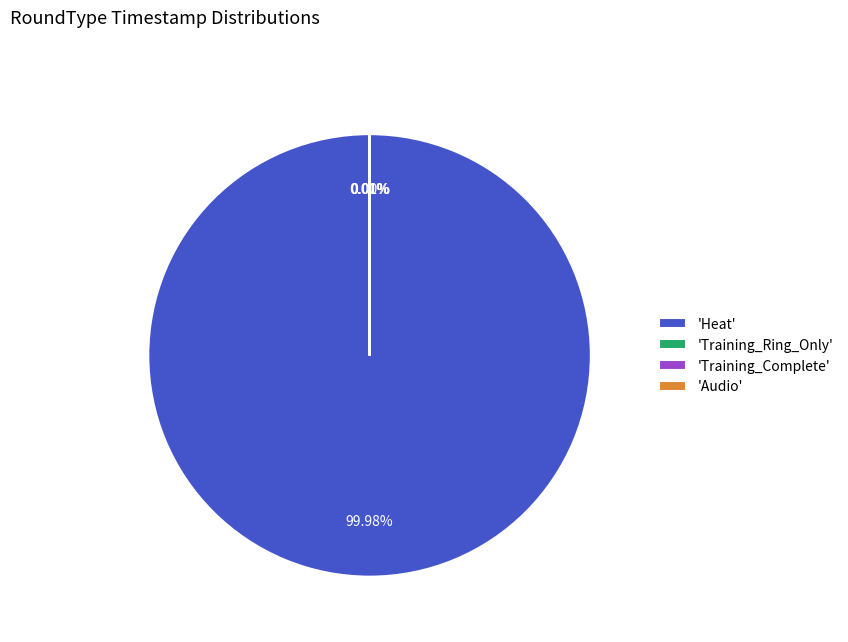

Which slice is the largest?

'Heat'